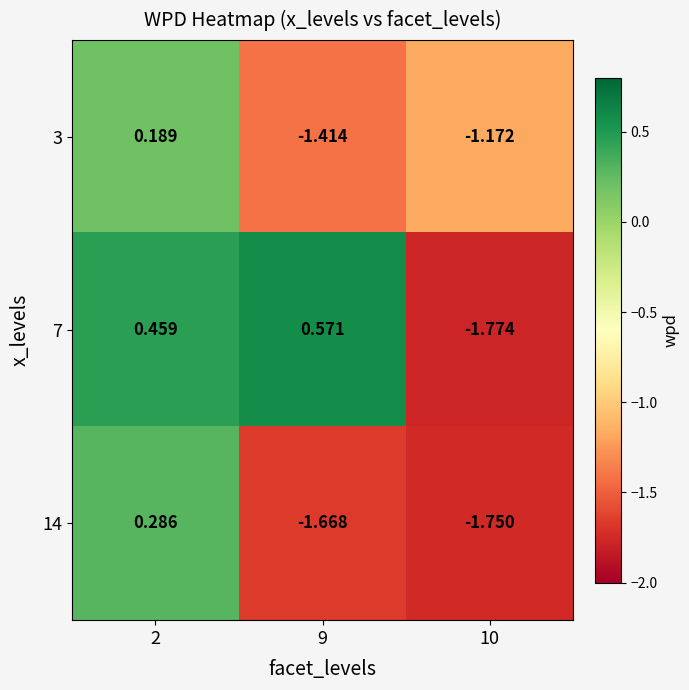

What is the total value across all series at 9?

-2.5